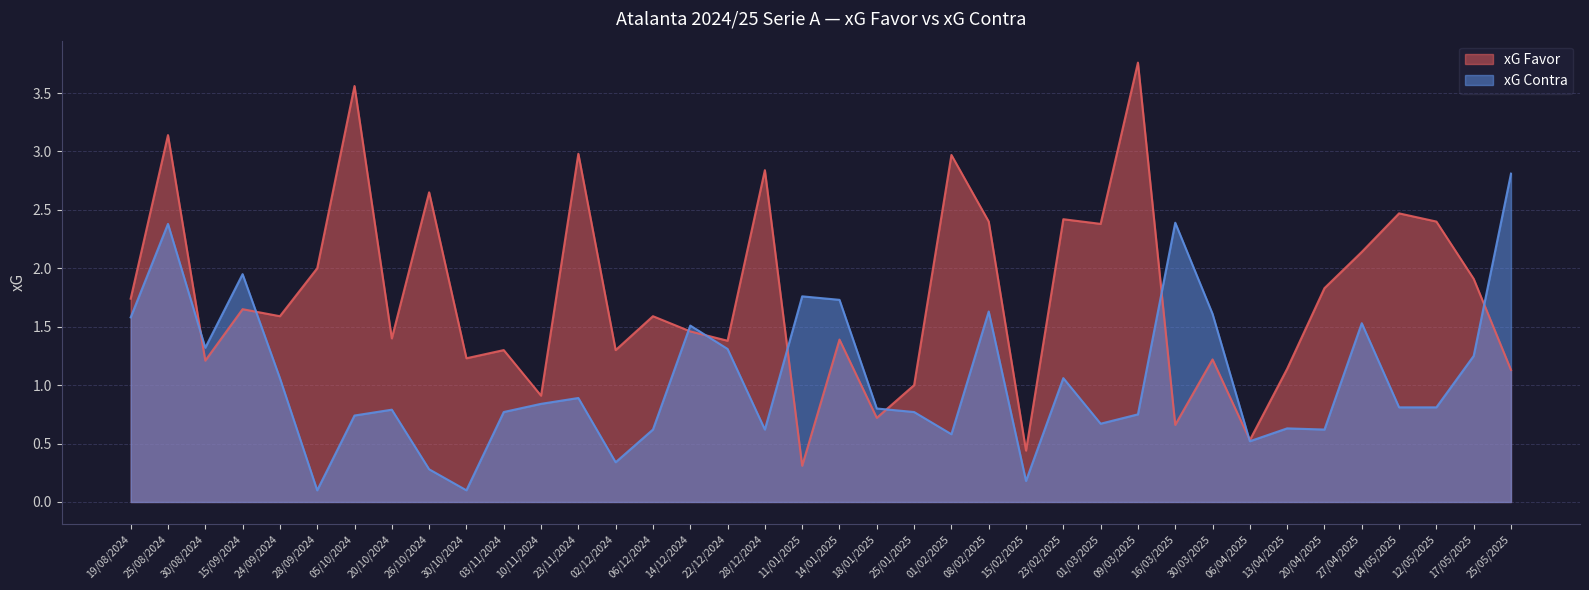

The xG Favor series shows 3.6 at 05/10/2024. True or false?

True